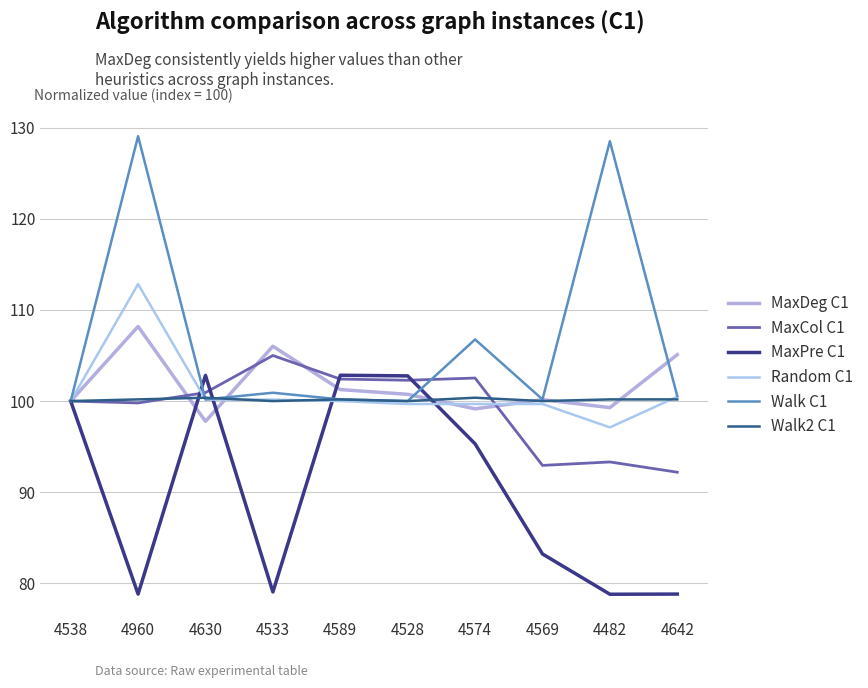

What is the greatest value displayed?

129.1